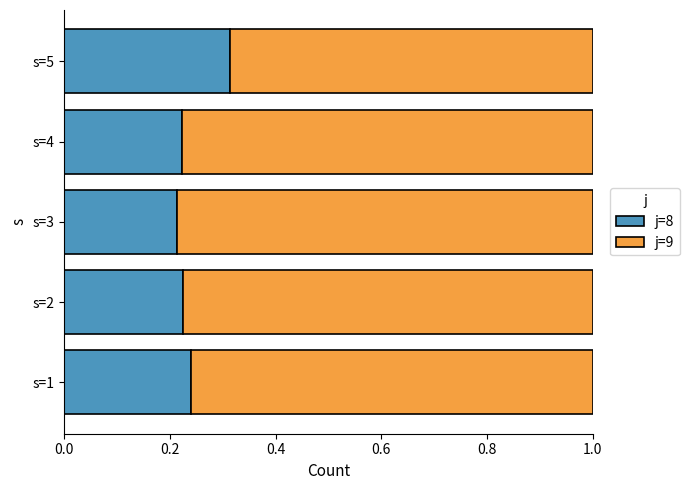

How many j=8 values are between 0 and 1?

5